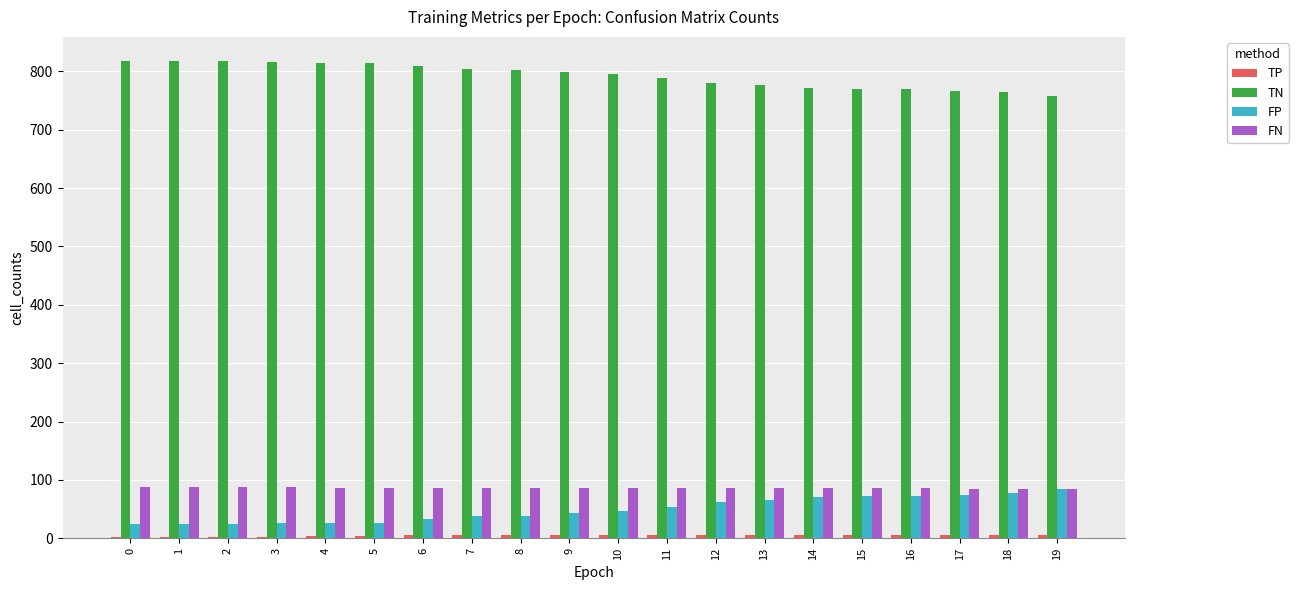

The TN series shows 1268 at 18. True or false?

False